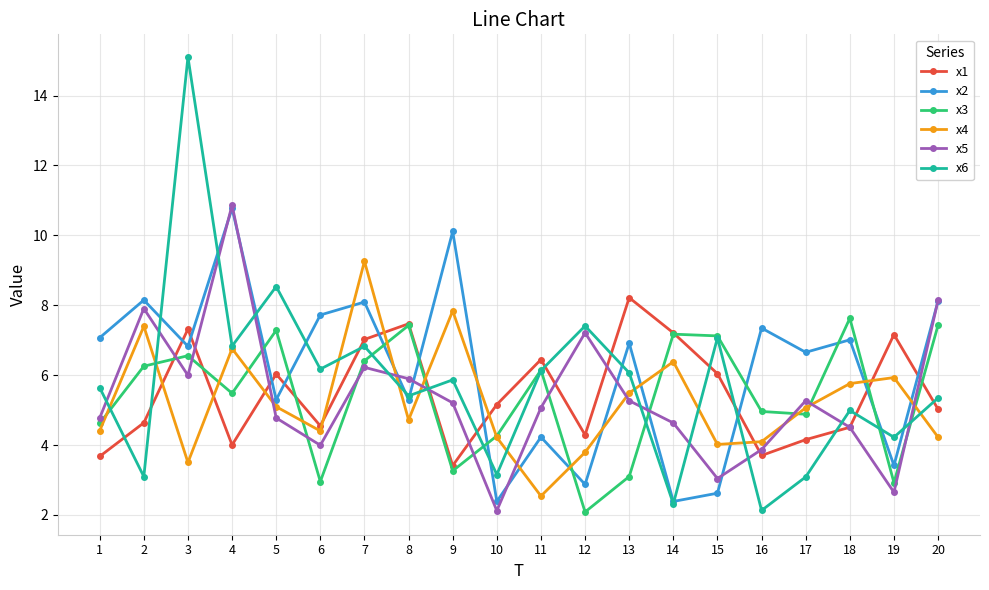

What is the lowest value of the x3 series?

2.1